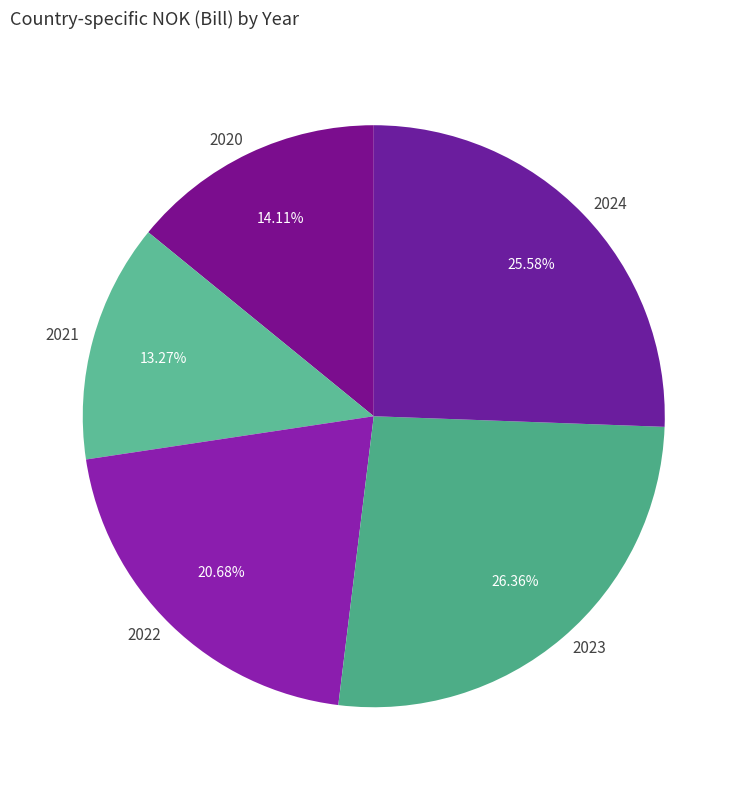

True or false: 2023 accounts for 33% of the total.

False